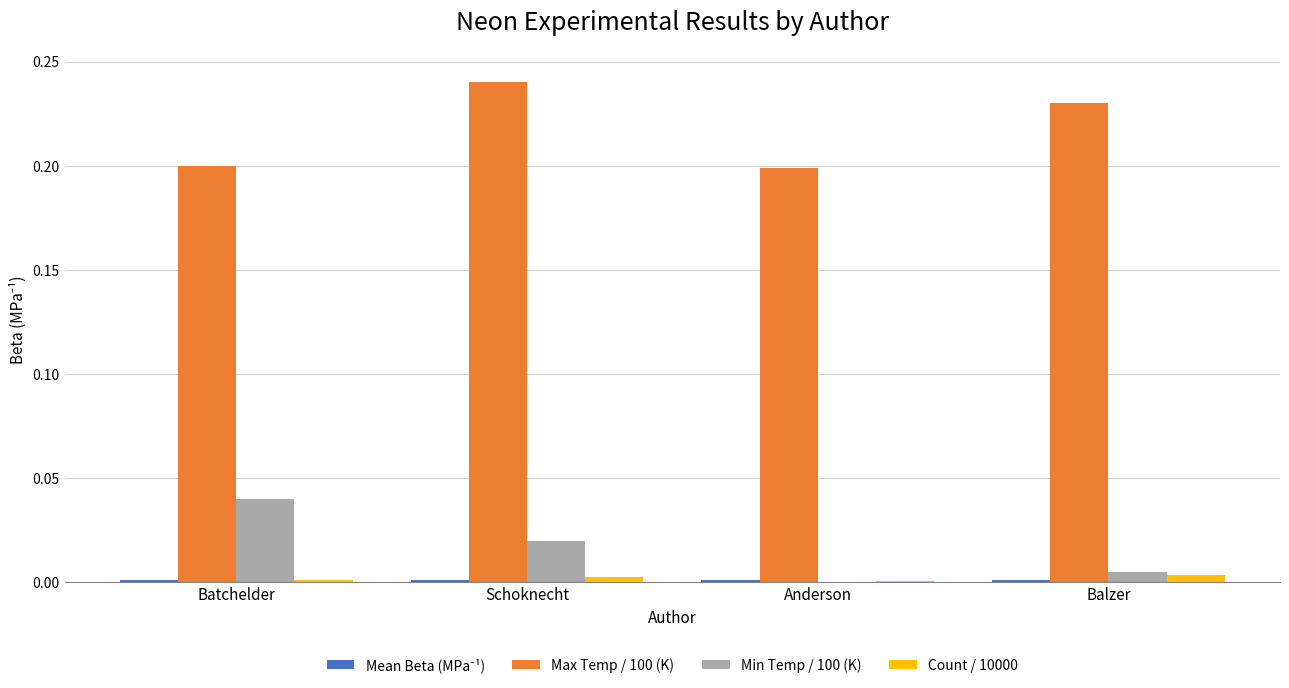

Is the value of Count / 10000 at Batchelder greater than the value of Max Temp / 100 (K) at Batchelder?

No